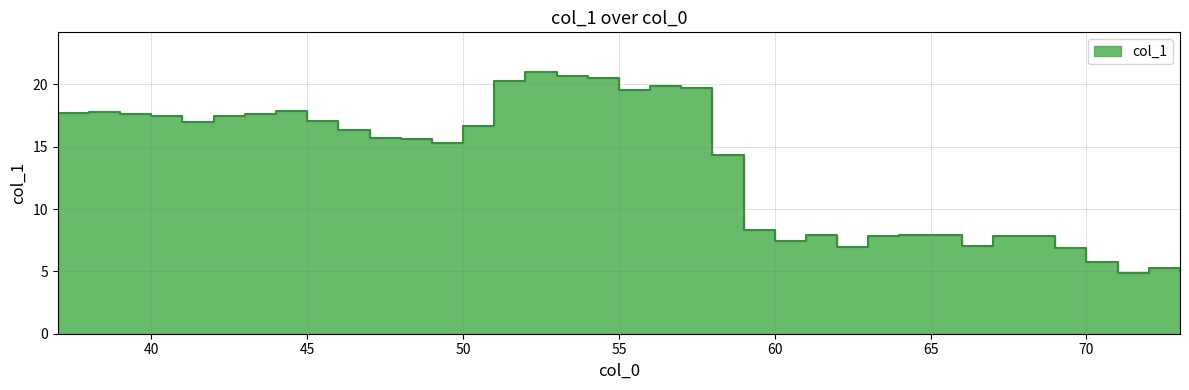

What is the greatest value displayed?

21.0